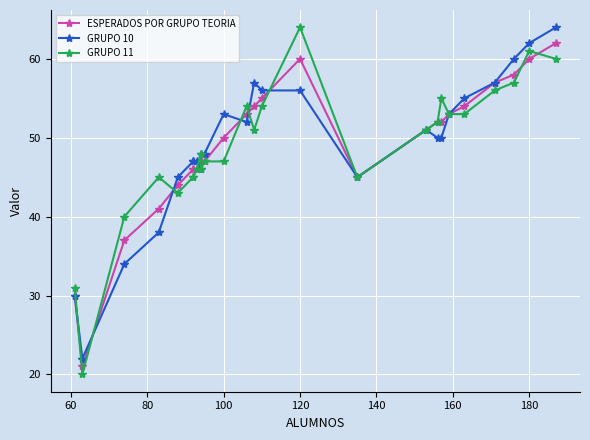

Reading left to right, list all the values displayed in this chart.

ESPERADOS POR GRUPO TEORIA: 30	21	37	41	44	46	46	46	47	47	47	50	53	54	55	60	45	51	52	52	53	54	57	58	60	62
GRUPO 10: 30	22	34	38	45	47	47	47	46	48	48	53	52	57	56	56	45	51	50	50	53	55	57	60	62	64
GRUPO 11: 31	20	40	45	43	45	45	46	48	46	47	47	54	51	54	64	45	51	52	55	53	53	56	57	61	60